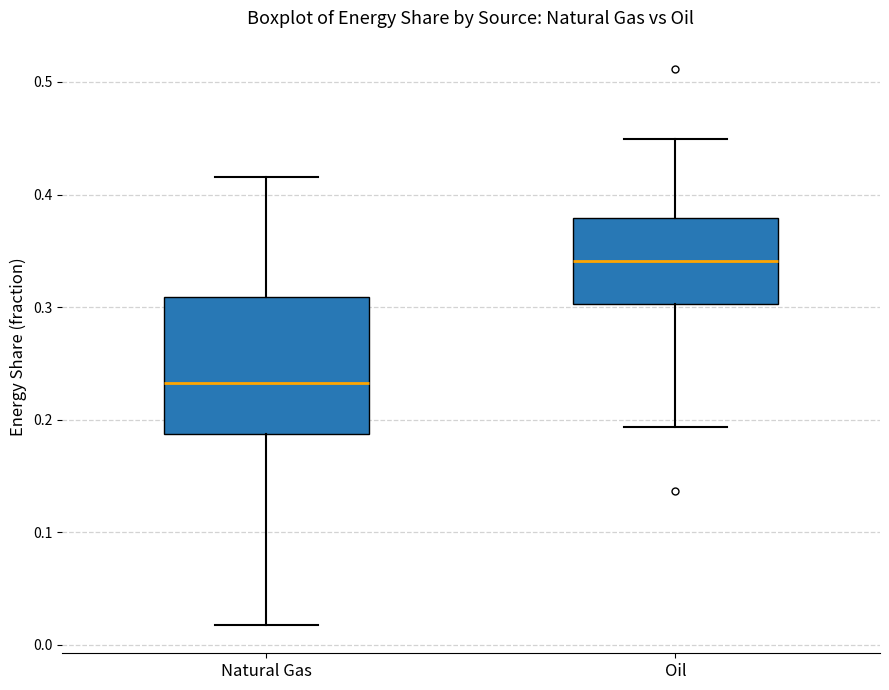

Which box's median line is the highest?

Oil